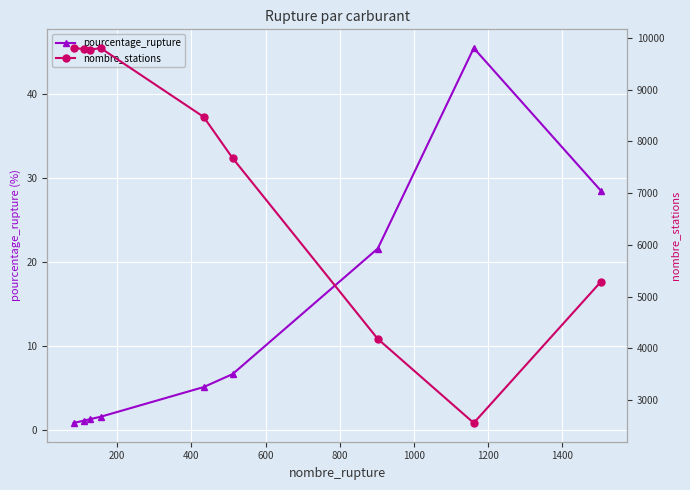

What is the highest value of the pourcentage_rupture series?

45.4